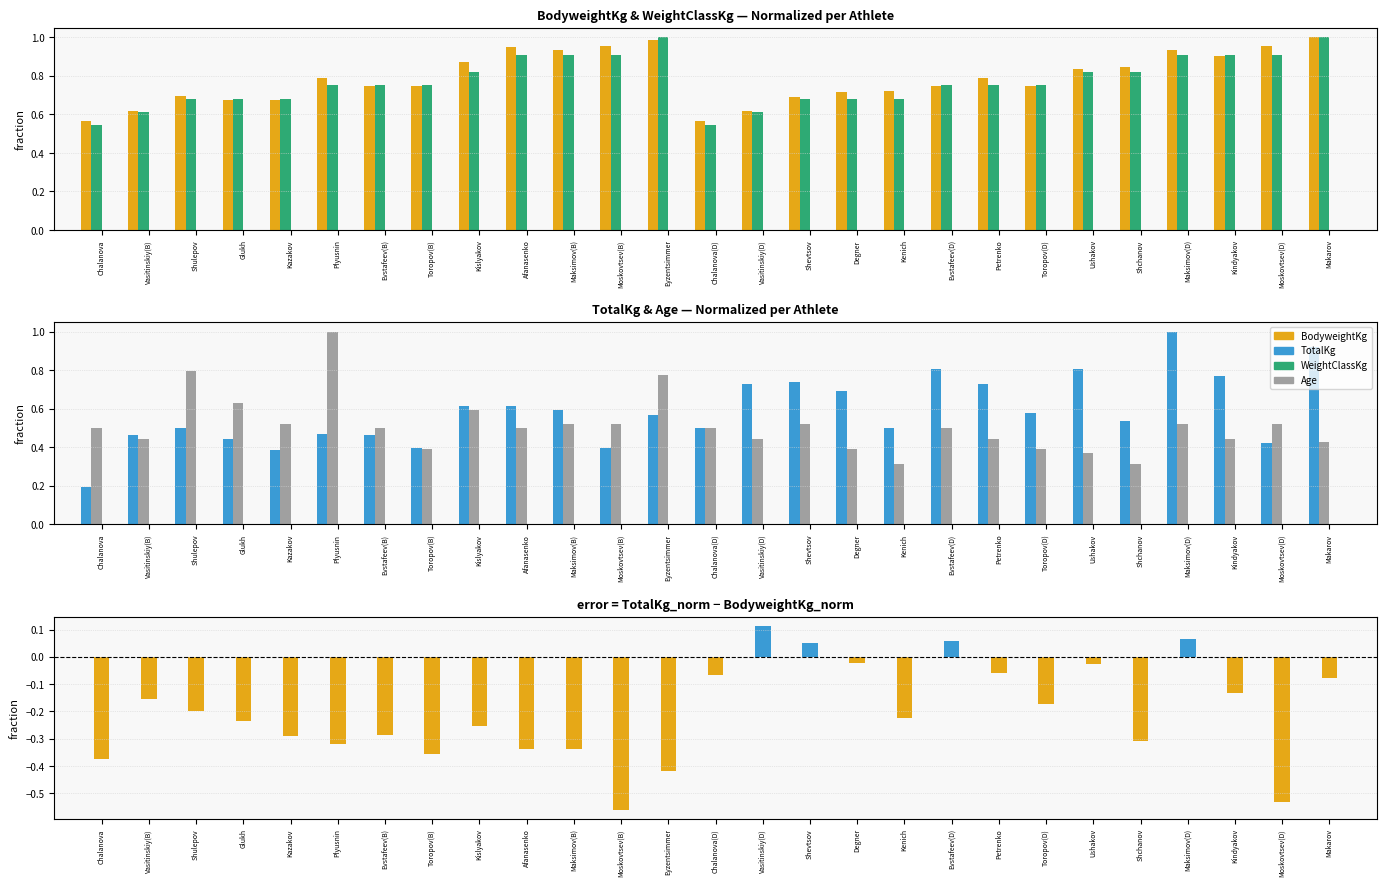

True or false: WeightClassKg has a value of 0.2 at Degner.

False